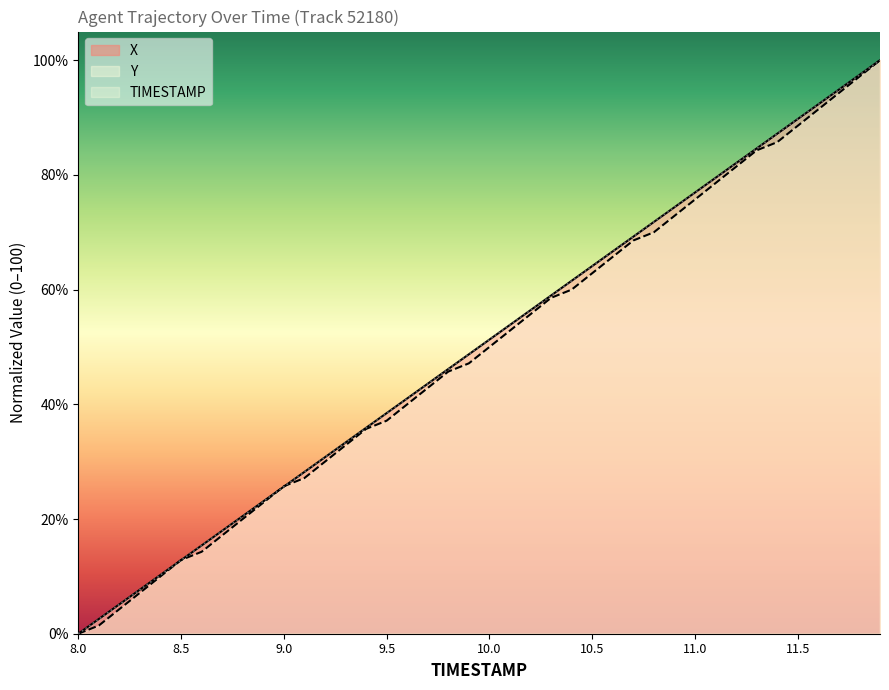

Where do TIMESTAMP and Y first cross each other?

8.4 and 8.5